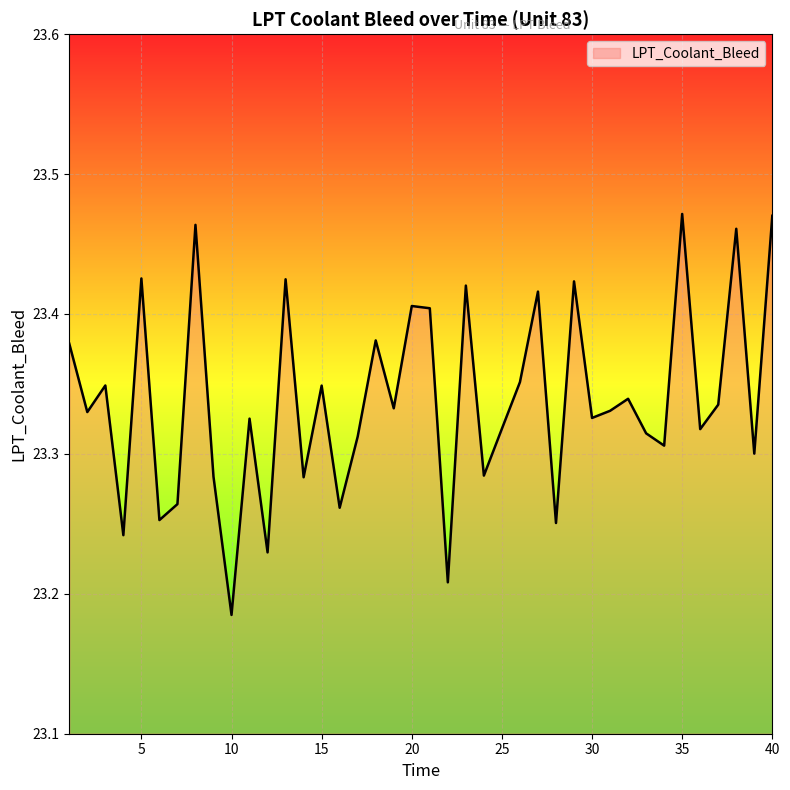

Rank the categories by value from highest to lowest.

35, 40, 8, 38, 5, 13, 29, 23, 27, 20, 21, 18, 1, 26, 3, 15, 32, 37, 19, 31, 2, 30, 11, 25, 36, 33, 17, 34, 39, 24, 9, 14, 7, 16, 6, 28, 4, 12, 22, 10